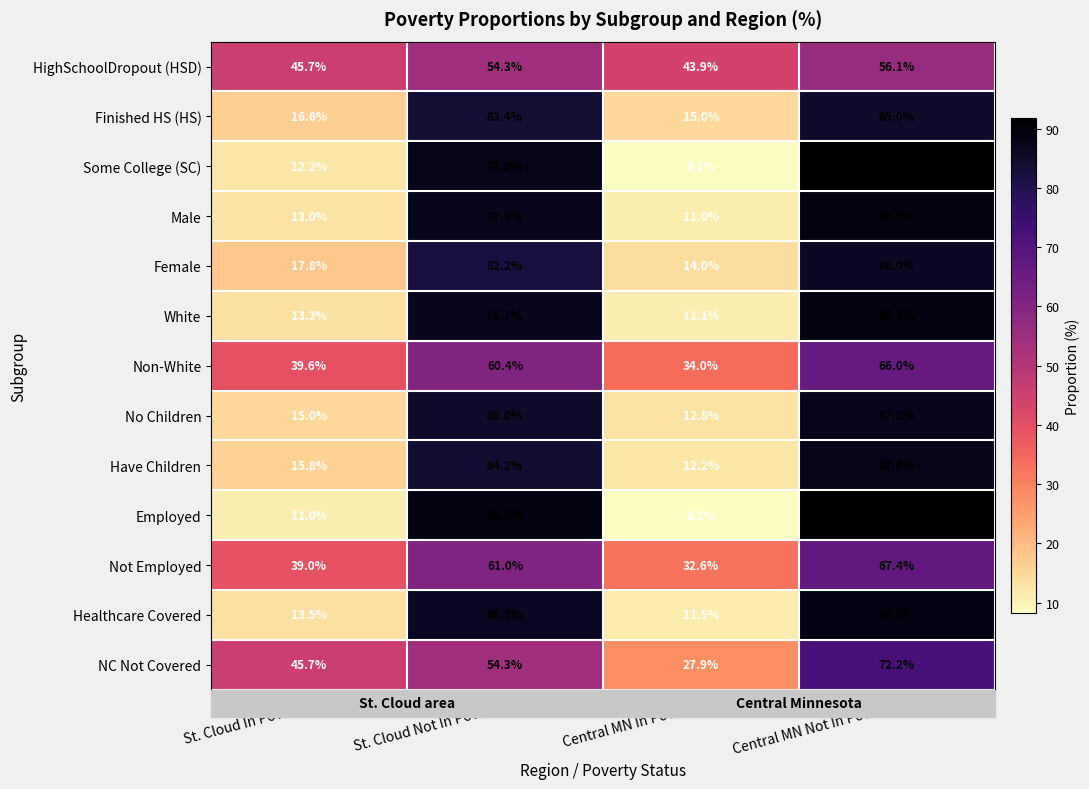

What is the minimum value for Not Employed?

32.6